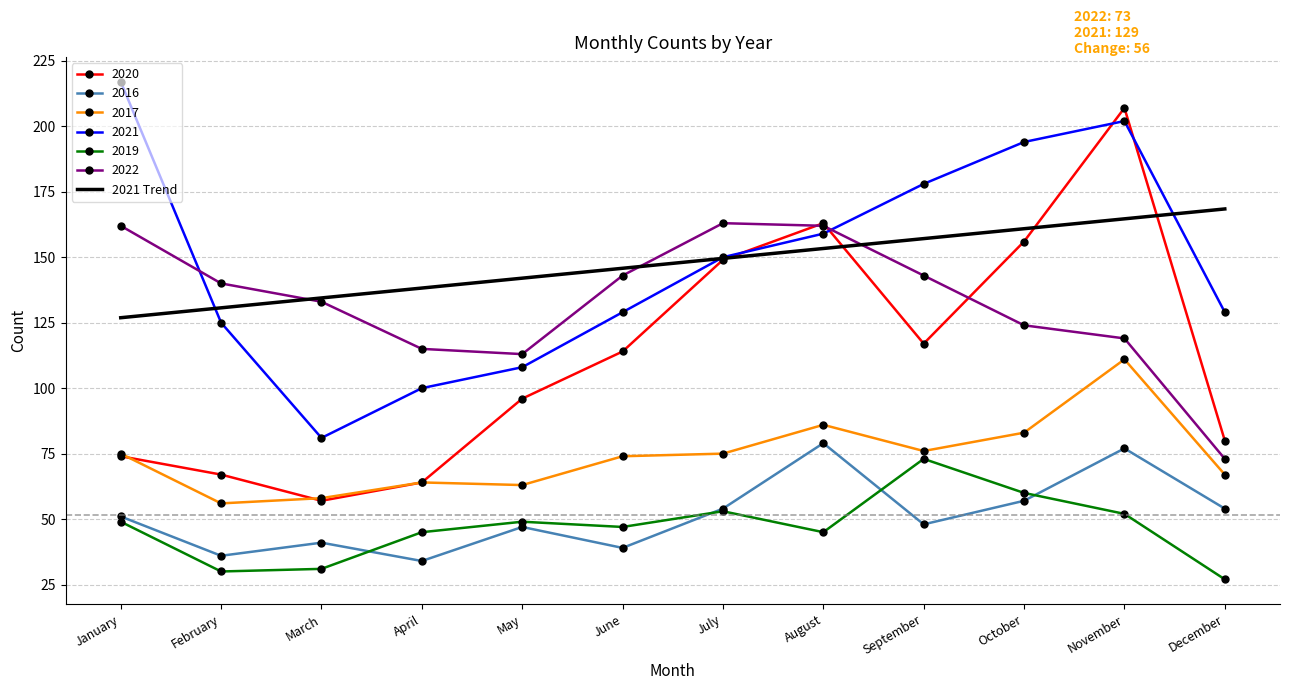

At which category does the chart reach its peak across all series?

January